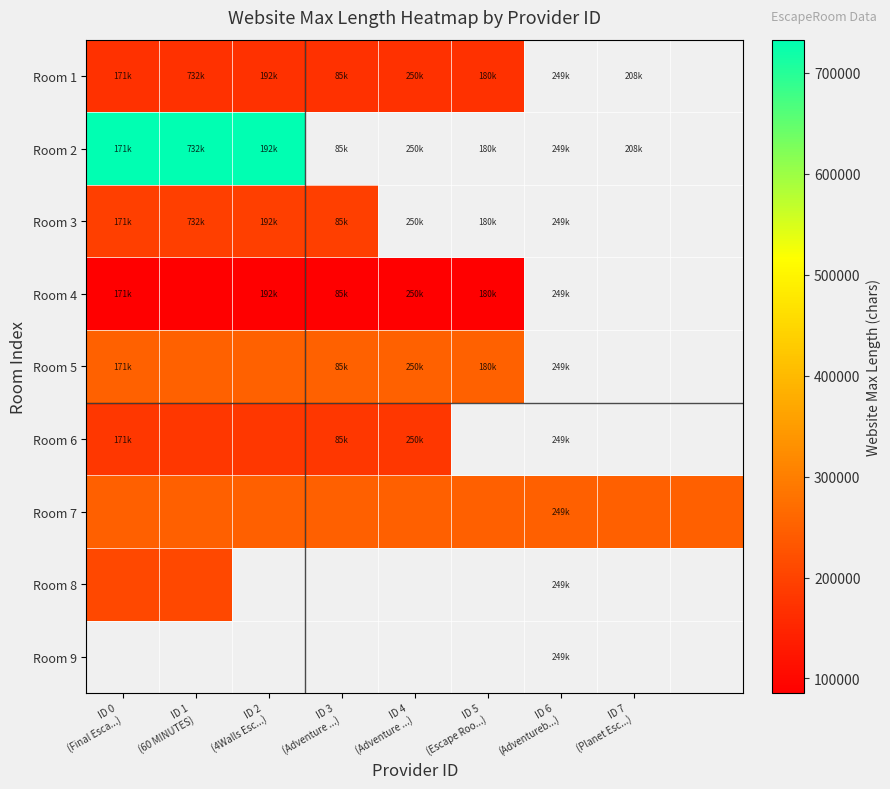

Which has a higher value, ID 5
(Escape Roo...) or ID 0
(Final Esca...)?

ID 5
(Escape Roo...)